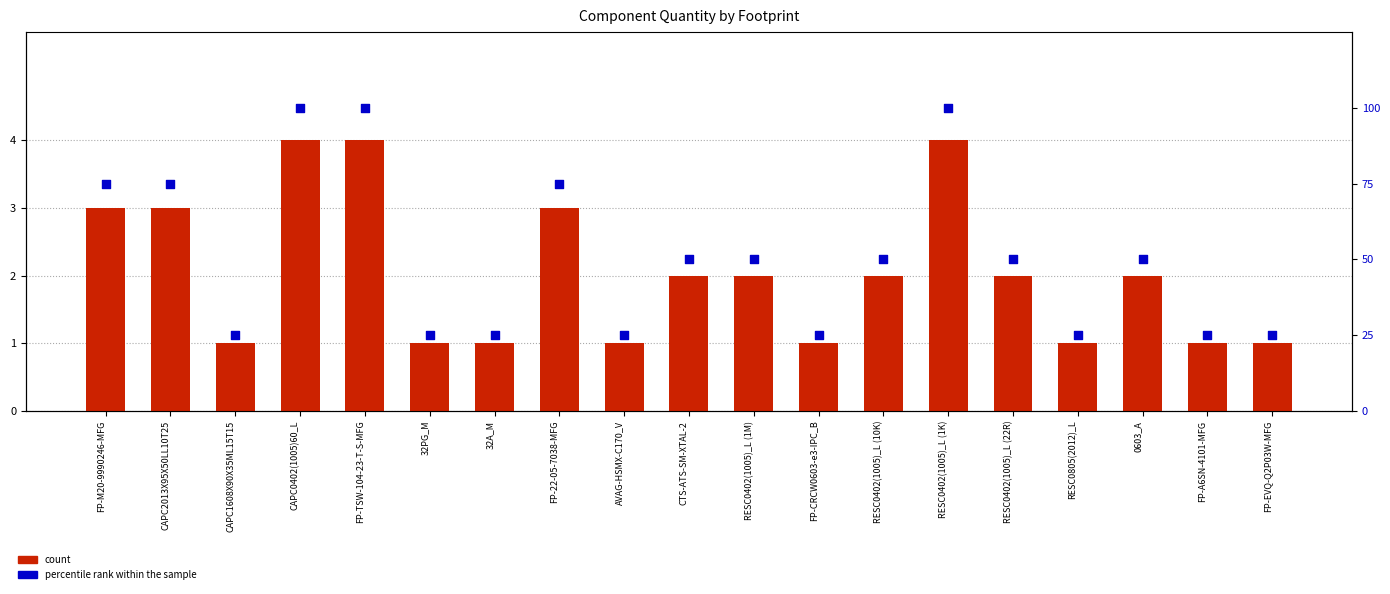

Which series has the largest total across all categories?

percentile rank within the sample